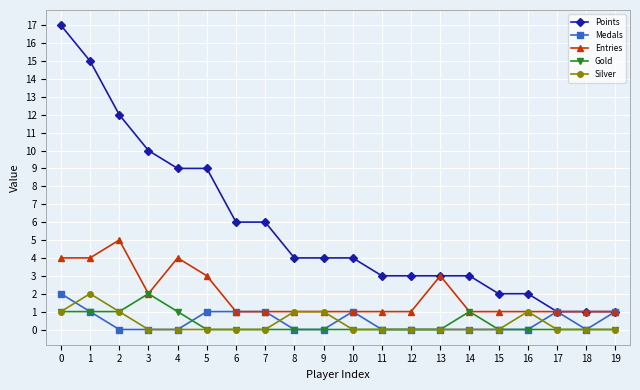

Count the Medals values in the range 0 to 1.

19